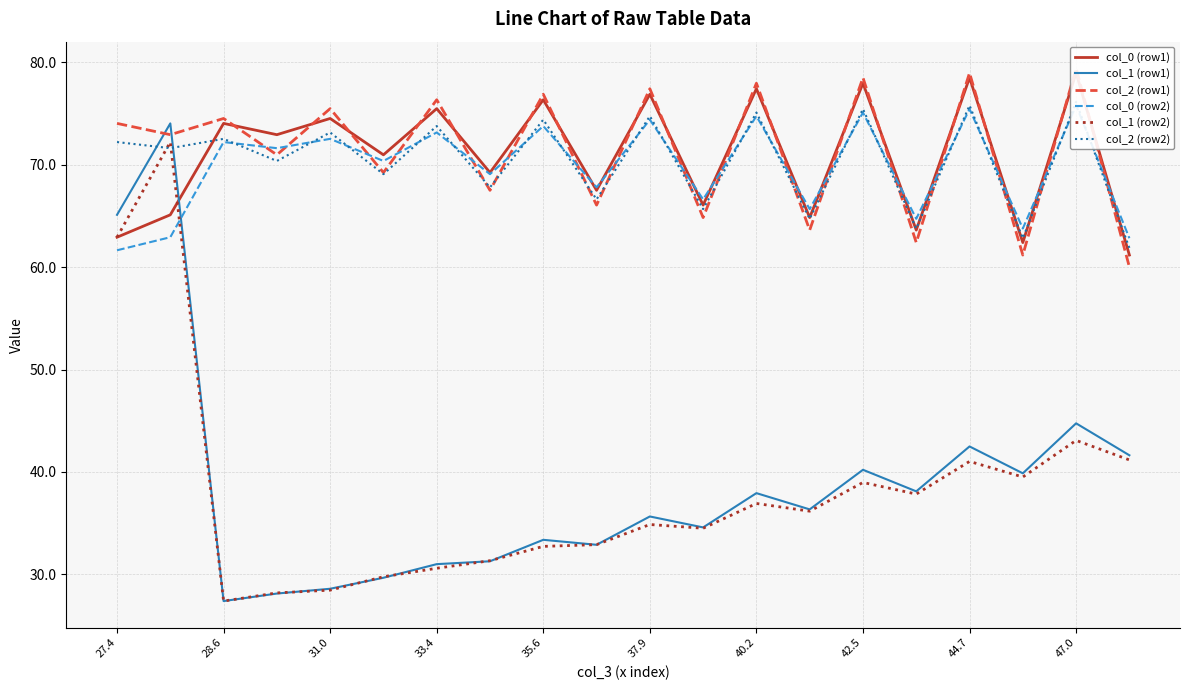

How many intersections are there between col_0 (row1) and col_1 (row1)?

1